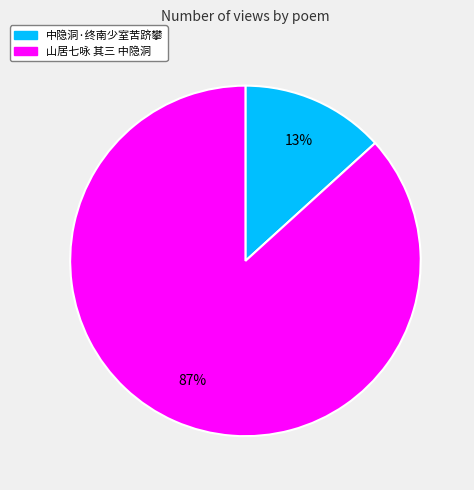

To the nearest percent, what is the average slice percentage?

50%